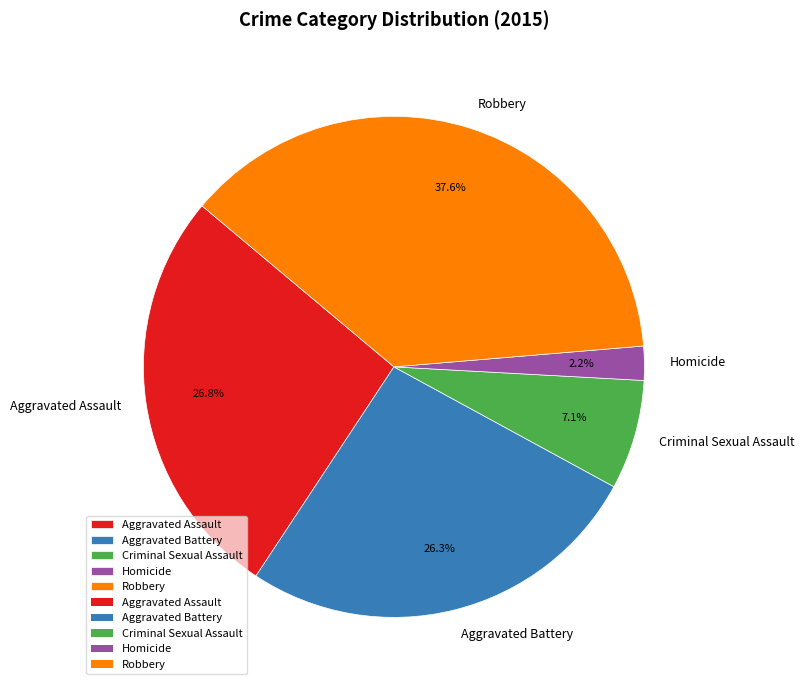

To the nearest percent, what is the difference between the Homicide and Criminal Sexual Assault slice percentages?

5%